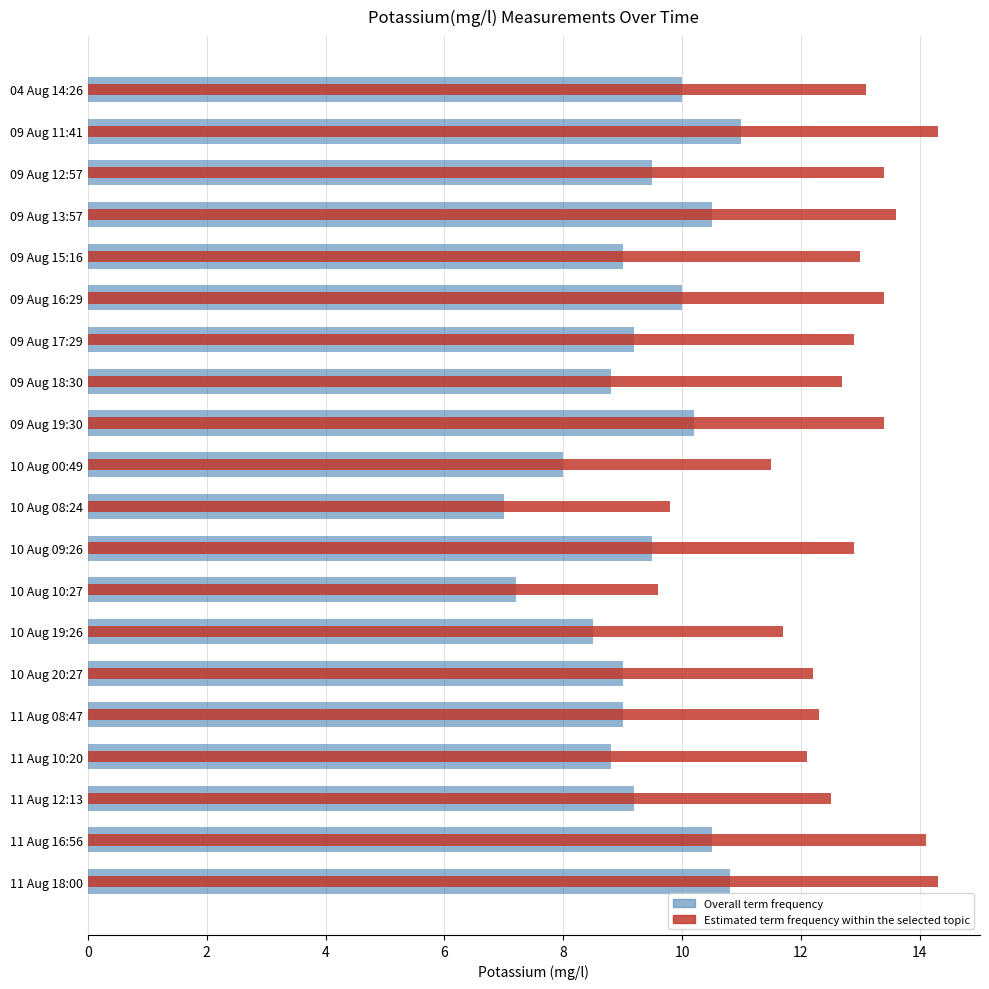

What is the smallest value displayed?

7.0